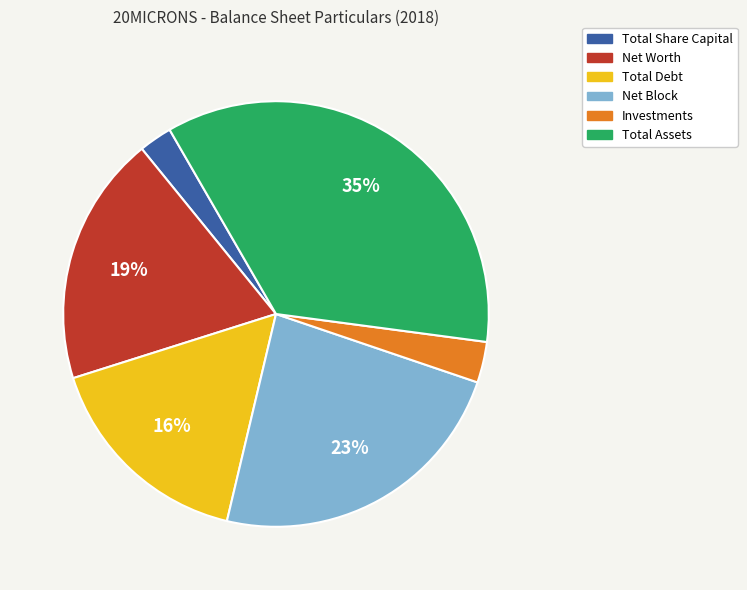

Is Total Share Capital the majority of the pie?

No